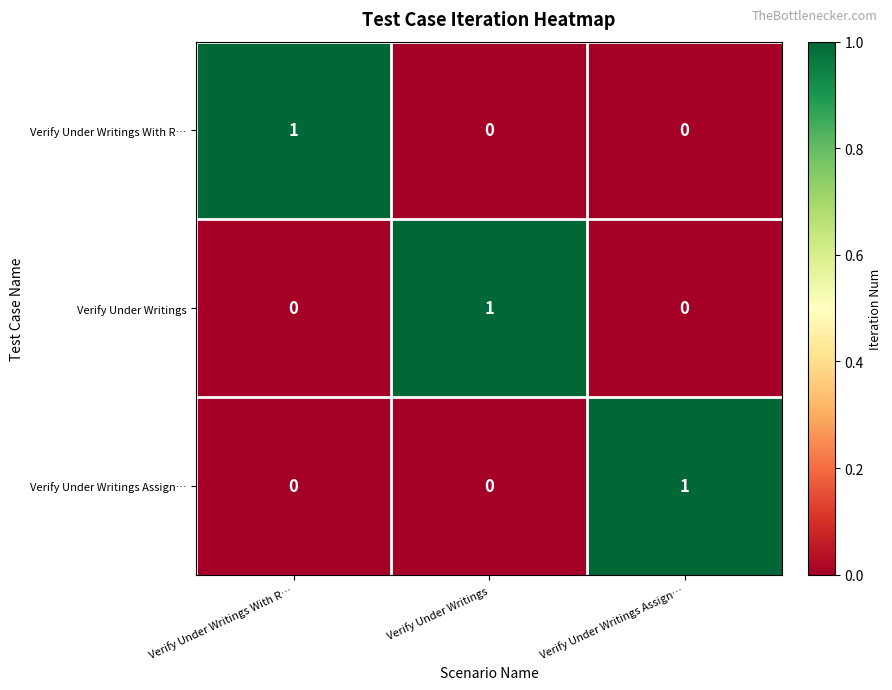

Which category has the highest value in the Verify Under Writings With R… series?

Verify Under Writings With R…